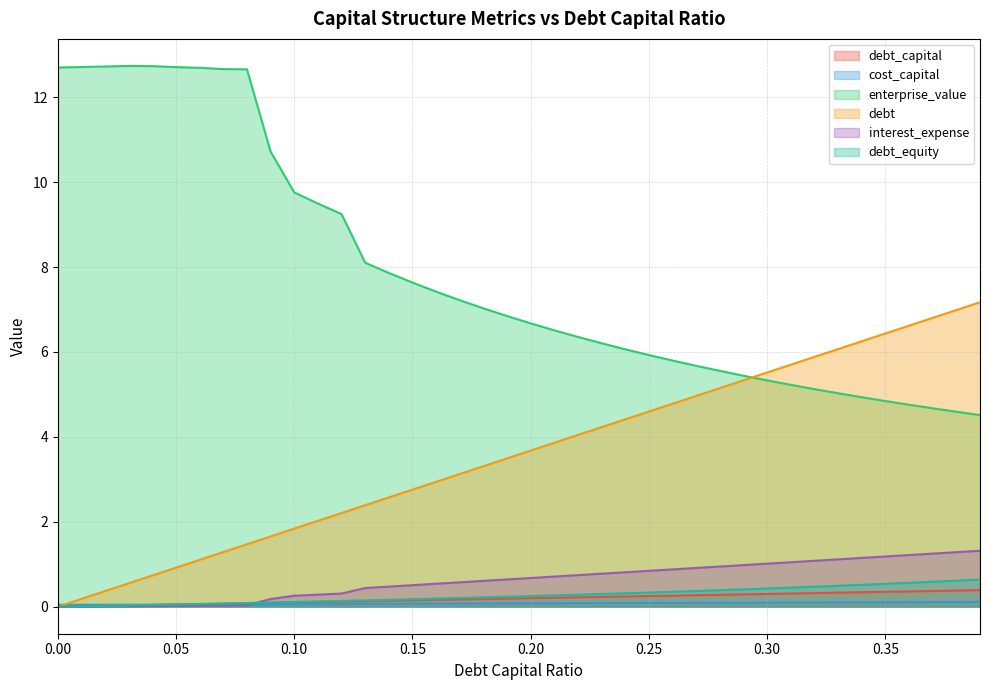

Which series has the largest range (max minus min)?

enterprise_value